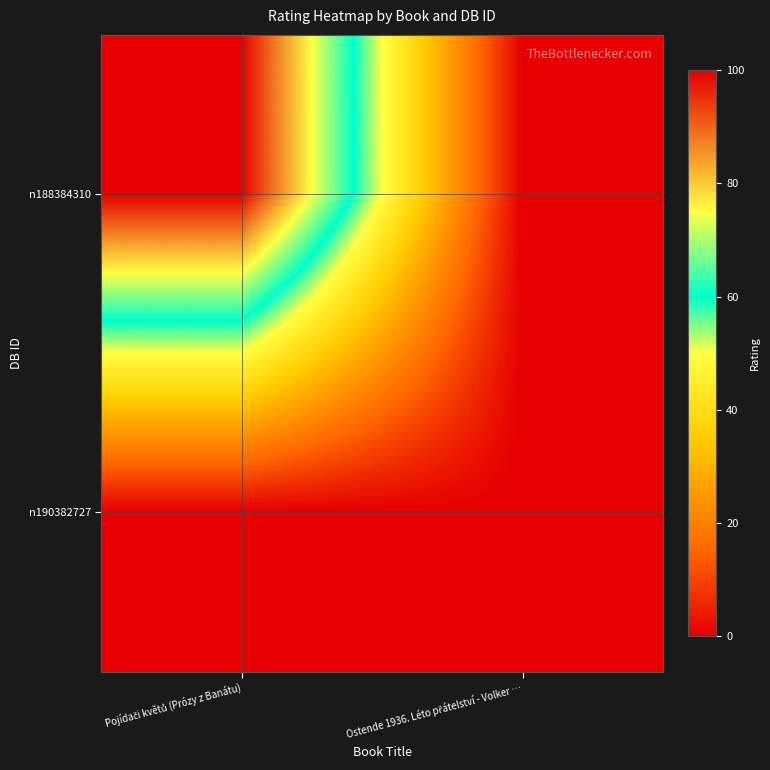

Which series has the largest total across all categories?

n188384310